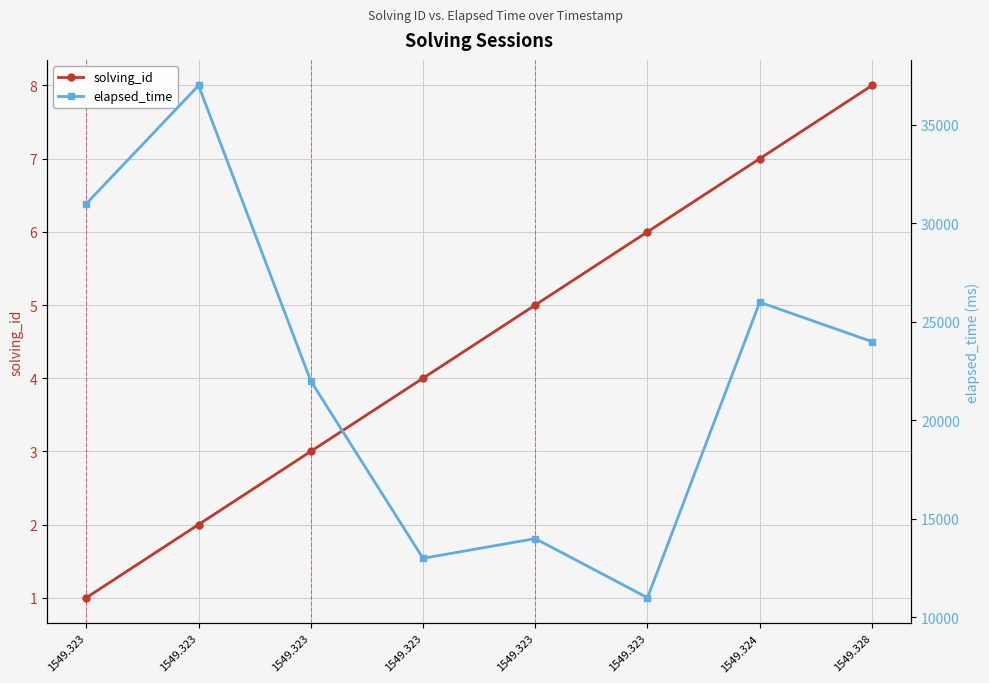

What is the highest value of the elapsed_time series?

37000